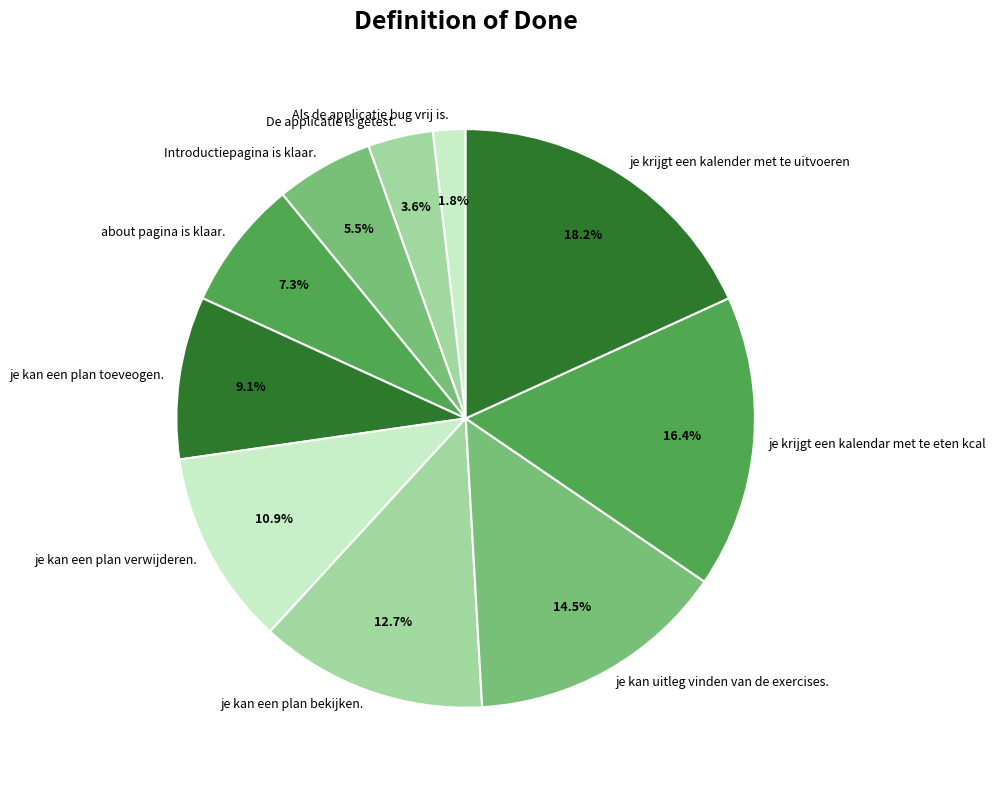

How many slices are in this pie chart?

10